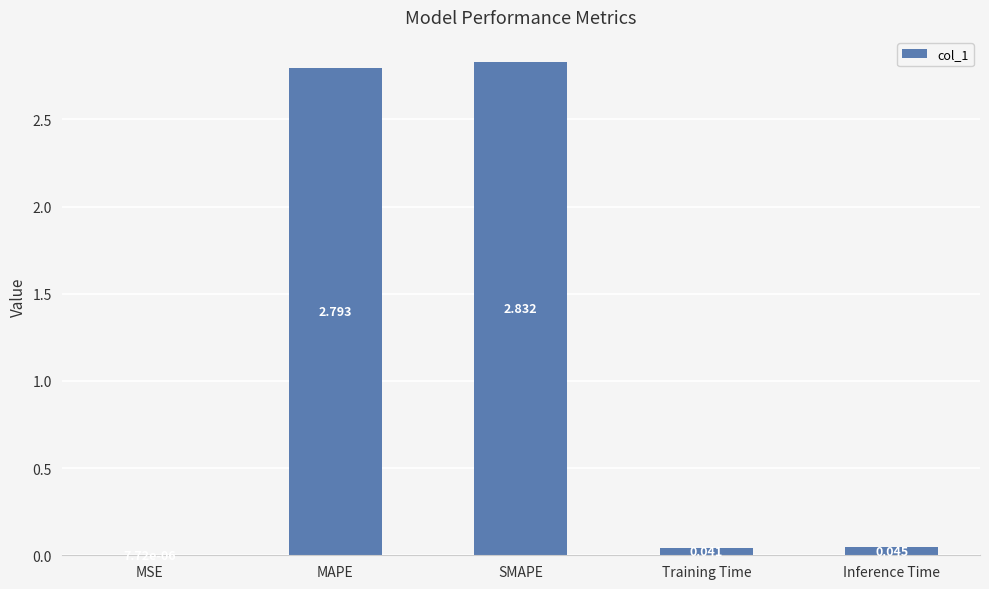

Which label corresponds to the largest value in the chart?

SMAPE